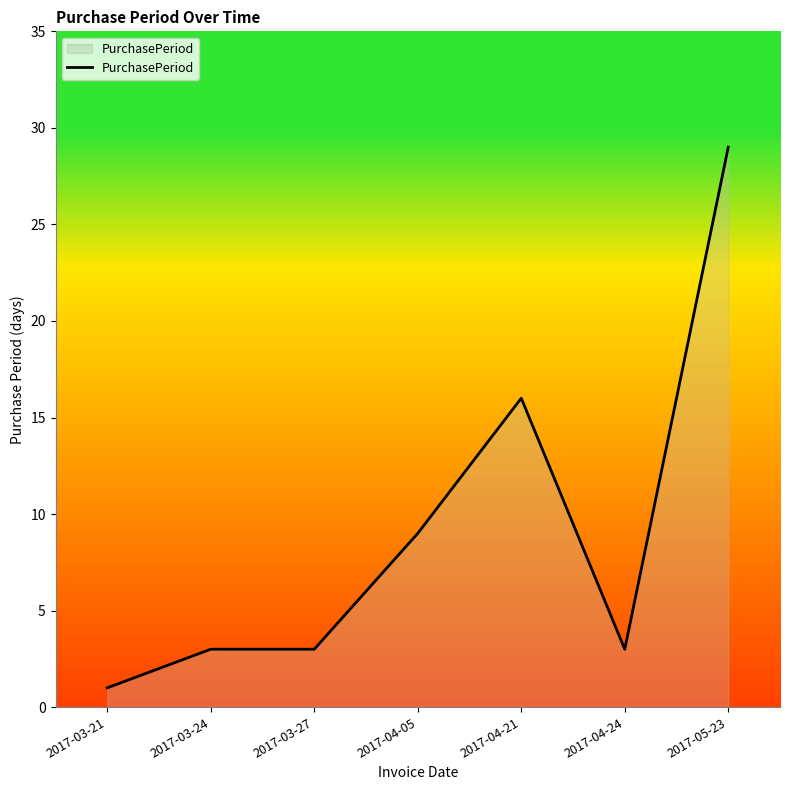

What is the maximum value shown in the chart?

29